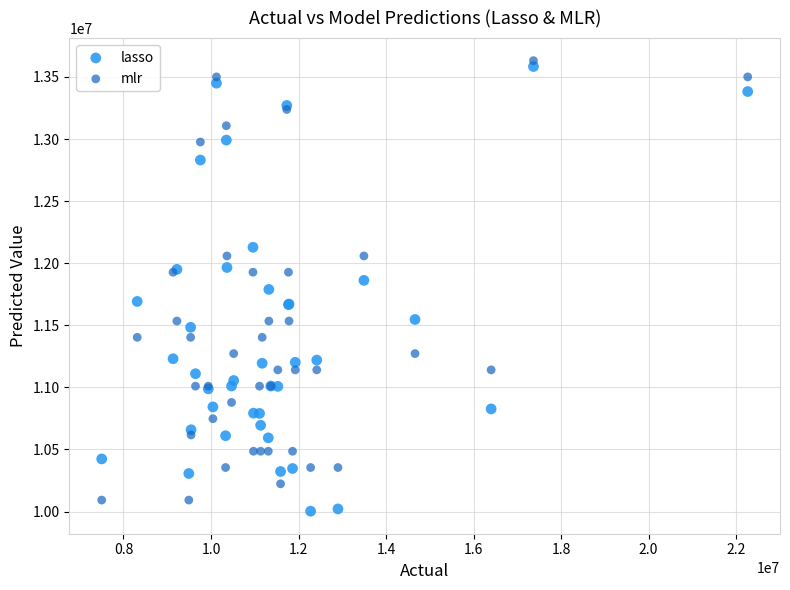

Which series reaches the minimum Y coordinate?

lasso